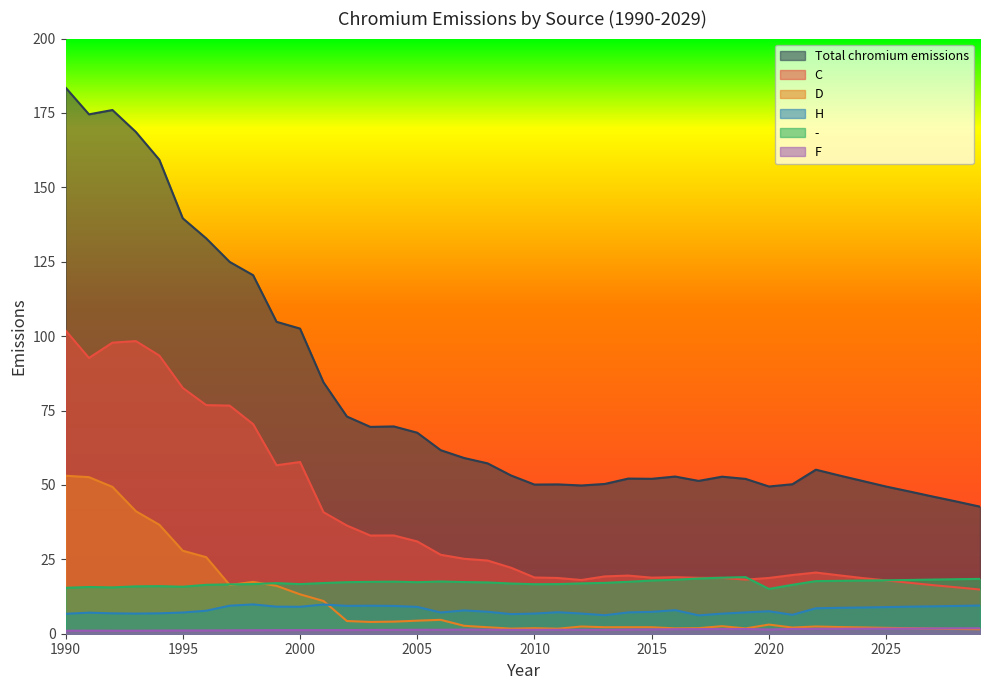

Rank the series at 2003 from lowest to highest value.

F, D, H, -, C, Total chromium emissions